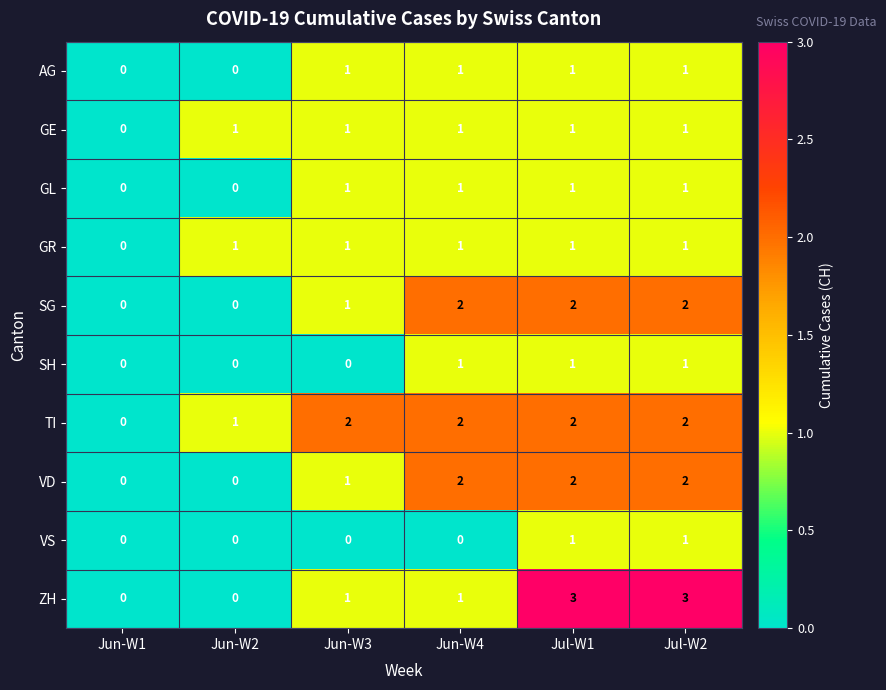

What is the greatest value displayed?

3